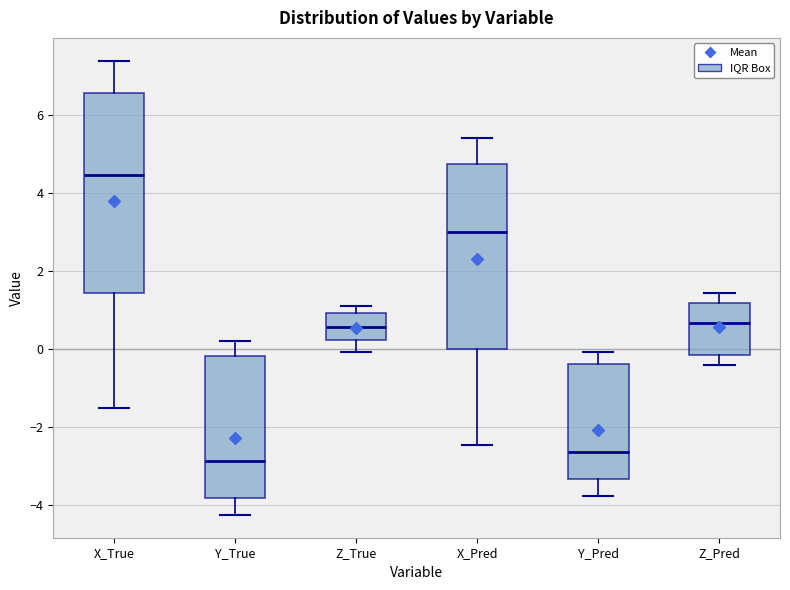

Which box's median line is the highest?

X_True